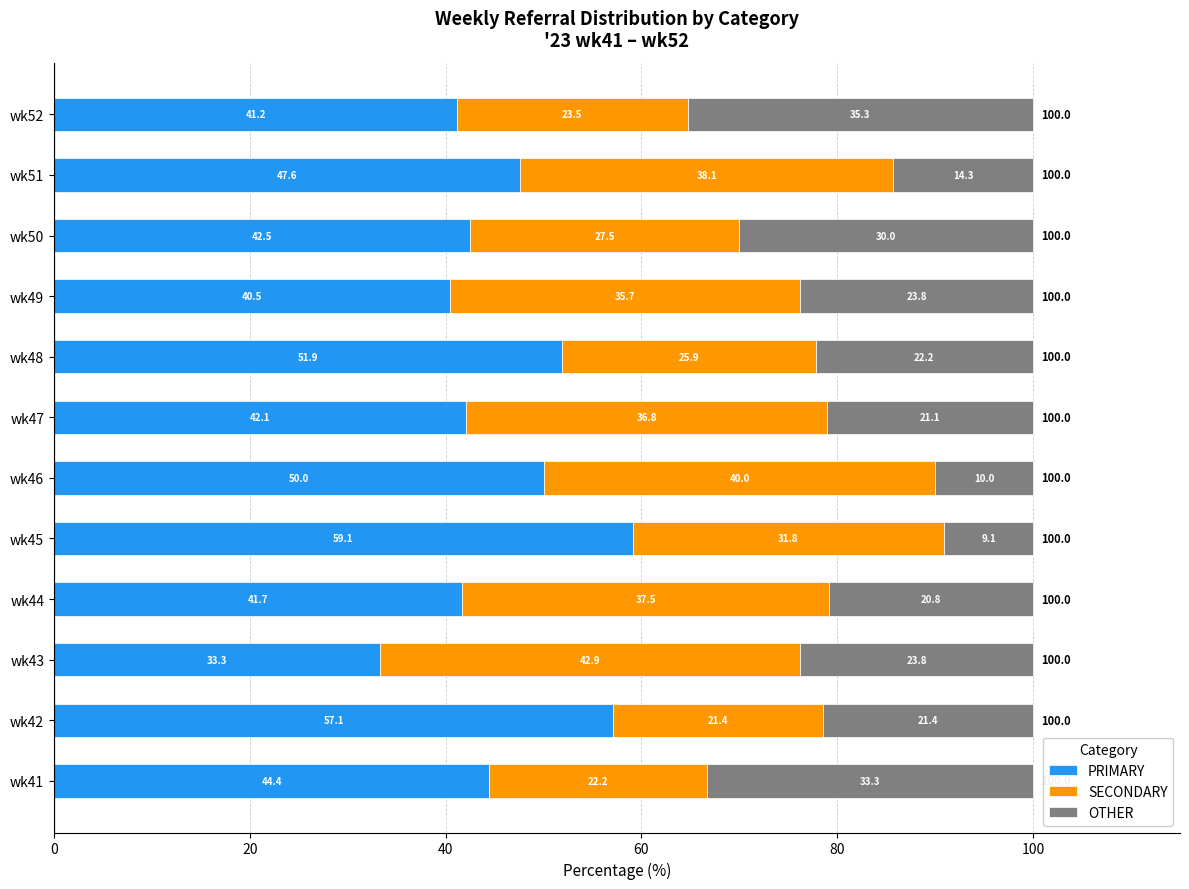

Where is PRIMARY nearest to the value 46?

wk41